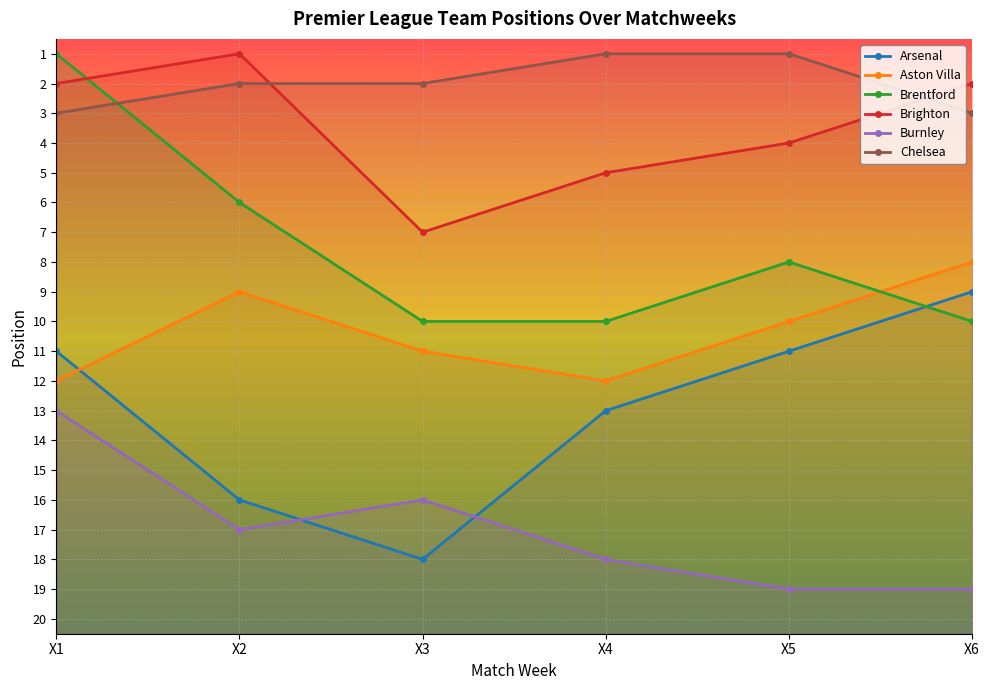

What are all the series names shown in the legend?

Arsenal, Aston Villa, Brentford, Brighton, Burnley, Chelsea